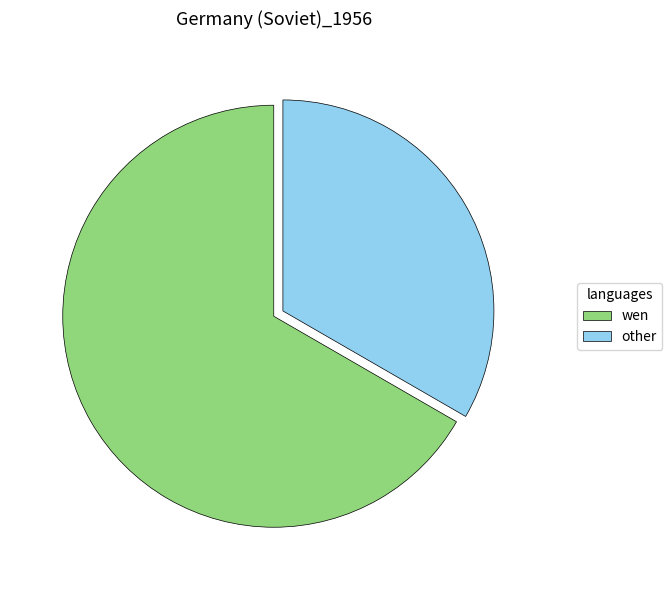

Do other and wen together represent more than half of the pie?

Yes